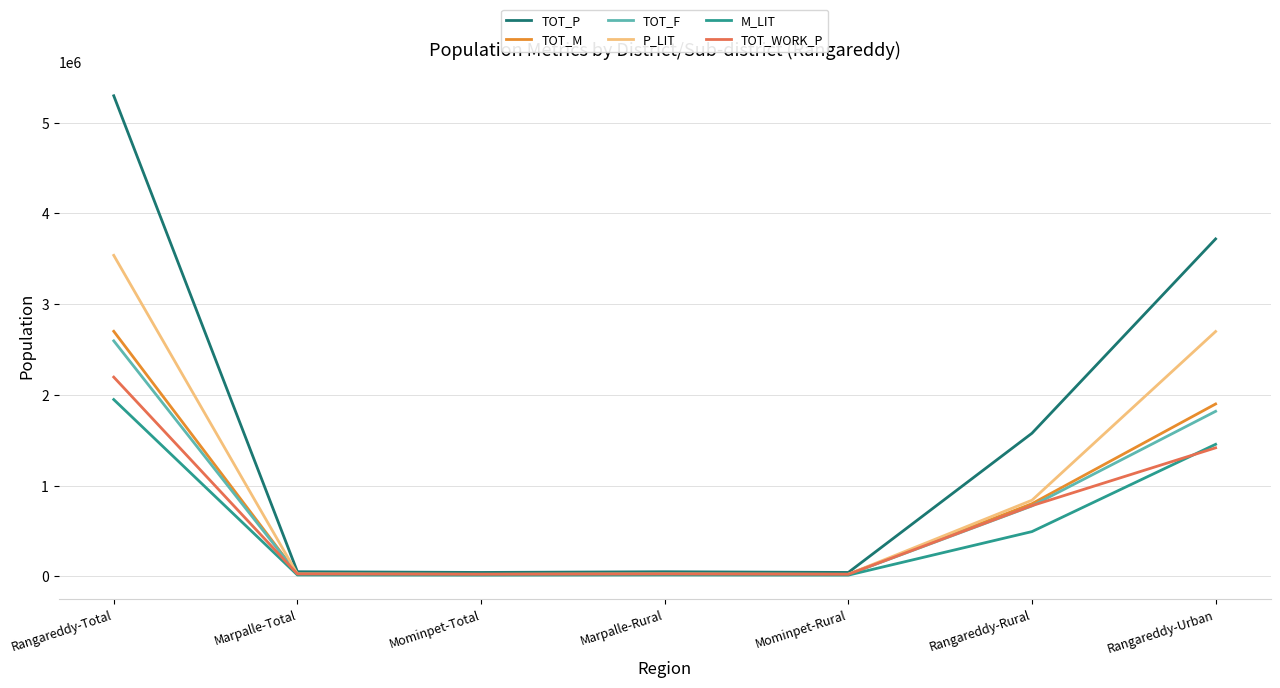

Which series has the largest range (max minus min)?

TOT_P